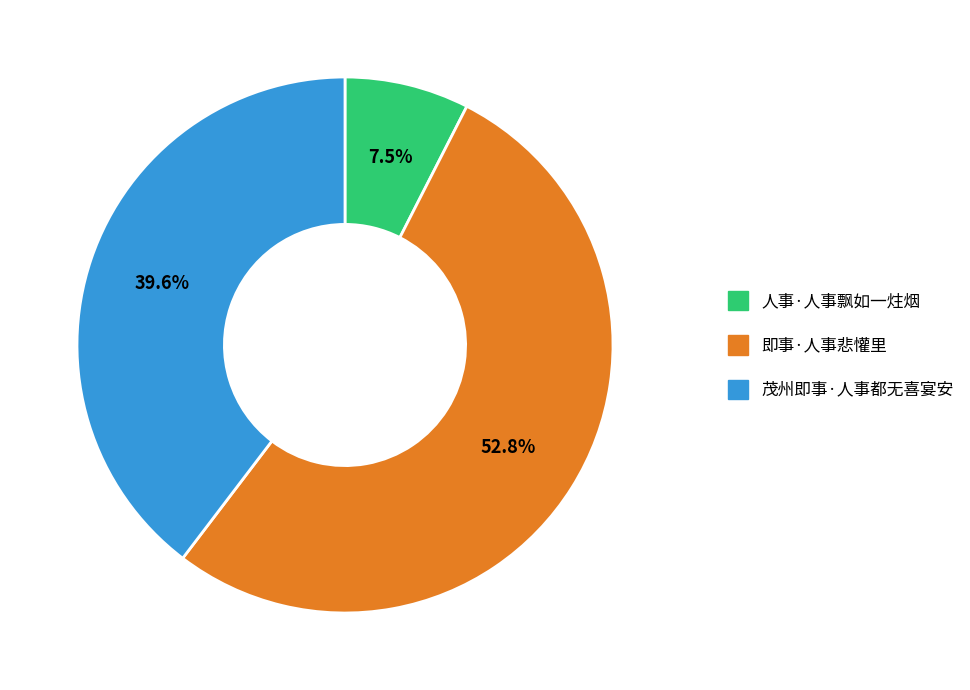

To the nearest percent, what is the combined percentage of 即事·人事悲懽里 and 茂州即事·人事都无喜宴安?

92%